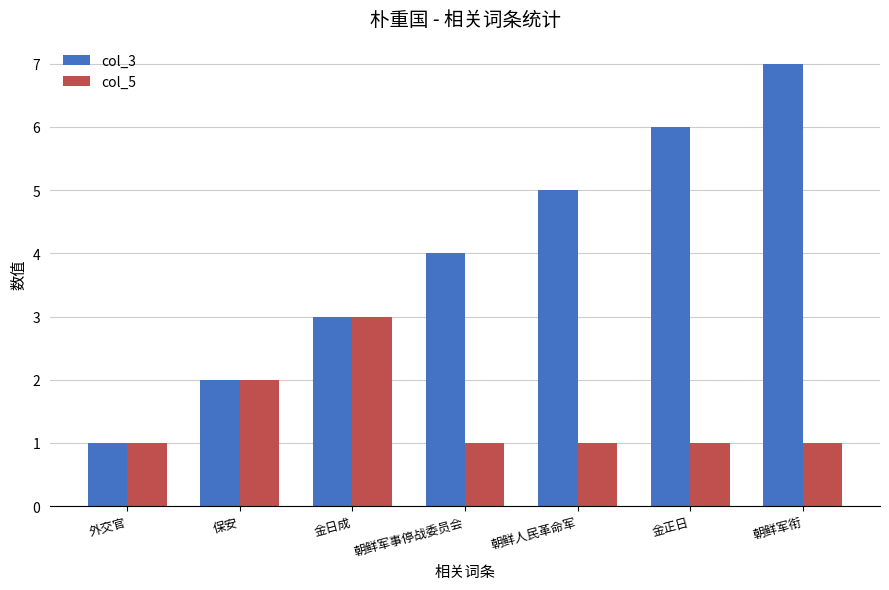

Is the value of col_3 at 朝鲜军衔 greater than the value of col_5 at 金日成?

Yes